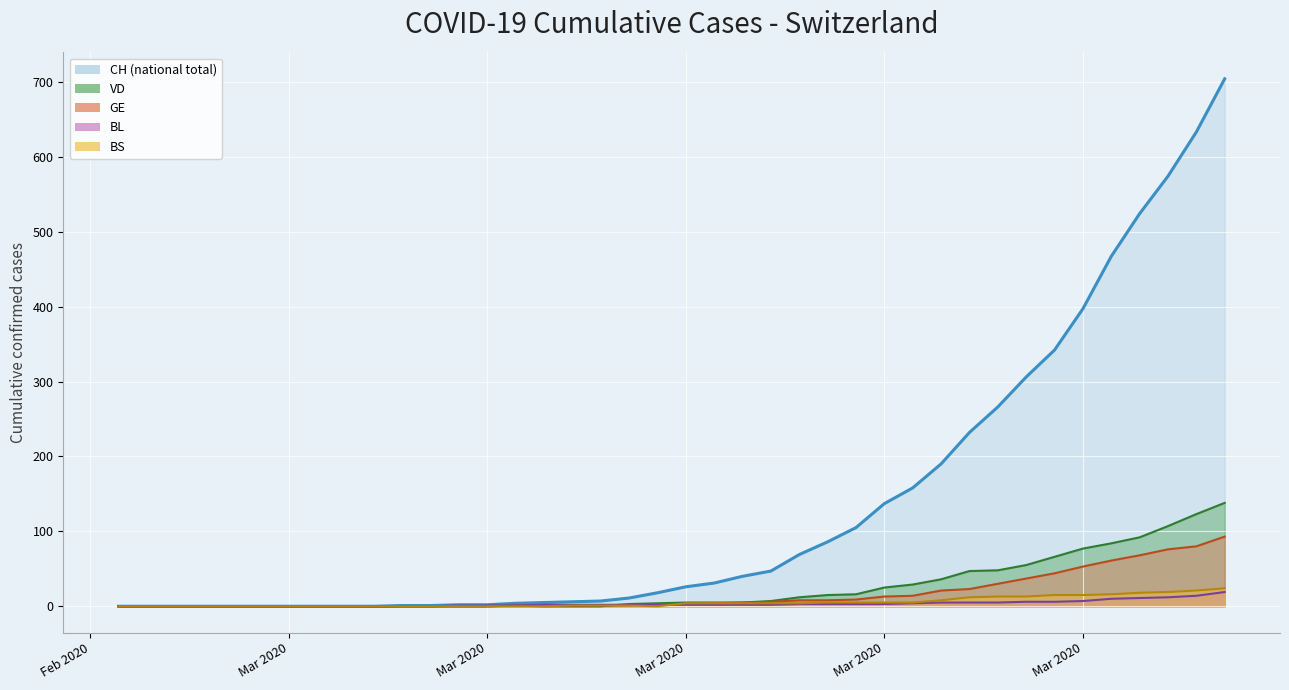

How many times do GE line and BL line cross each other?

1